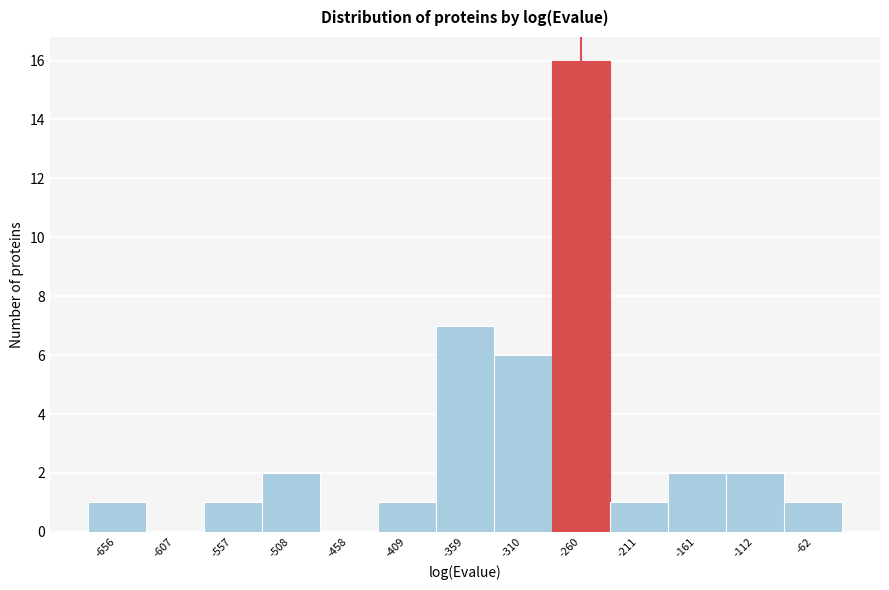

Reading right to left, what are all the values shown in this chart?

-62=1	-112=2	-161=2	-211=1	-260=16	-310=6	-359=7	-409=1	-458=0	-508=2	-557=1	-607=0	-656=1